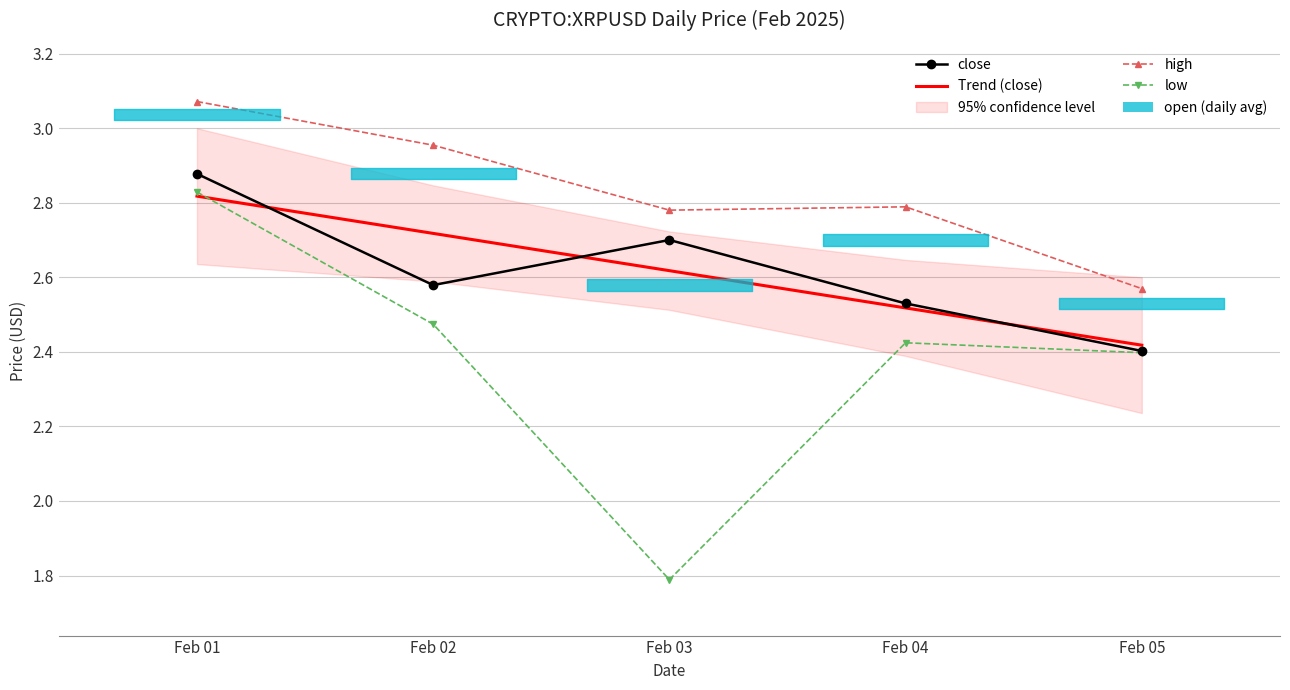

True or false: Trend (close) and high cross at least once.

False